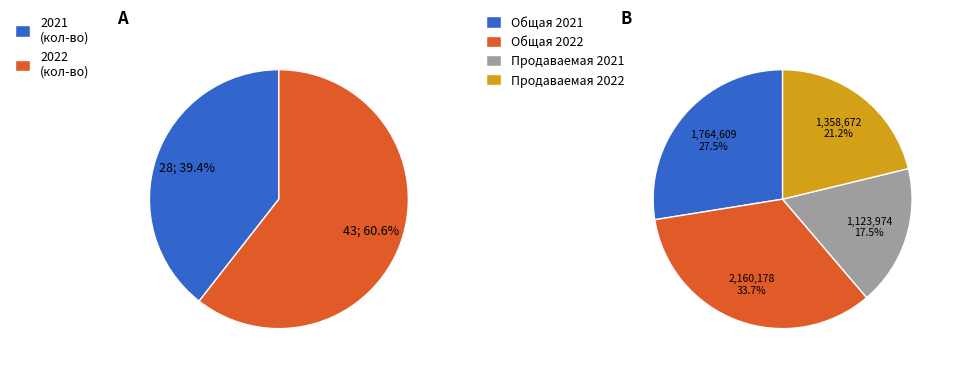

Is it true that 2021 is 39% of the pie?

True